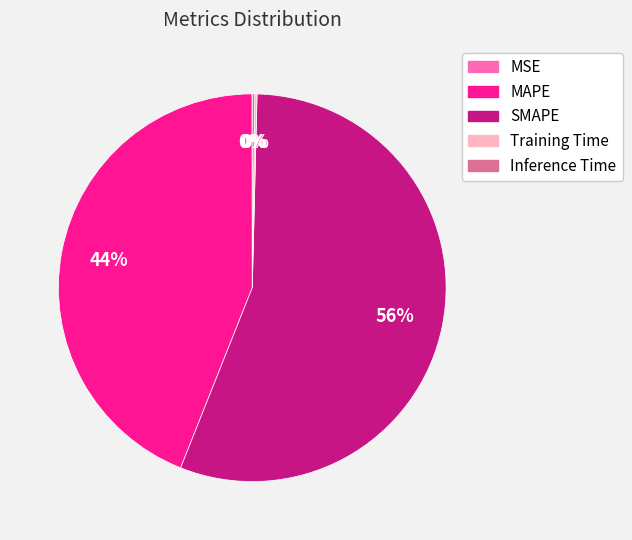

To the nearest percent, what portion does SMAPE represent?

56%